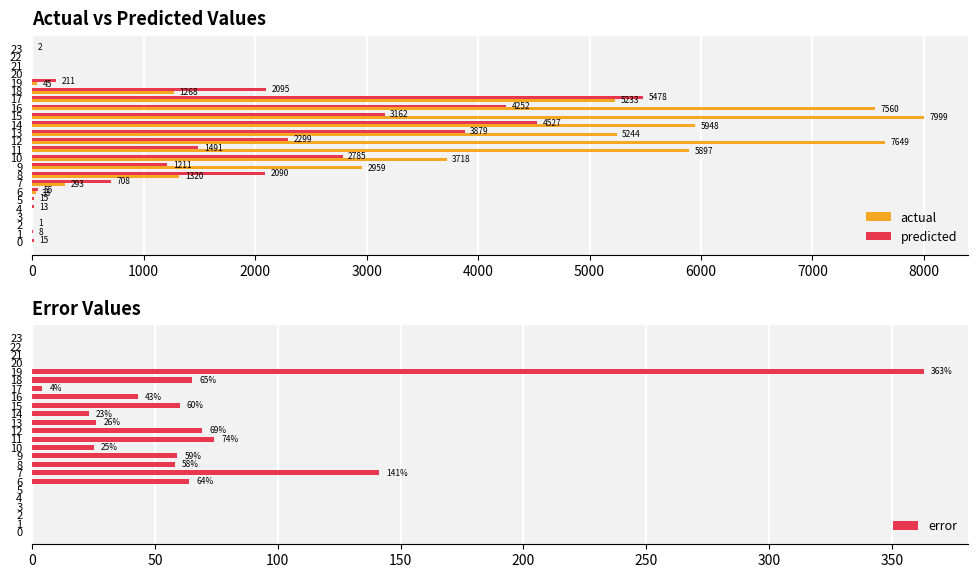

How many data points in actual are above 293?

11